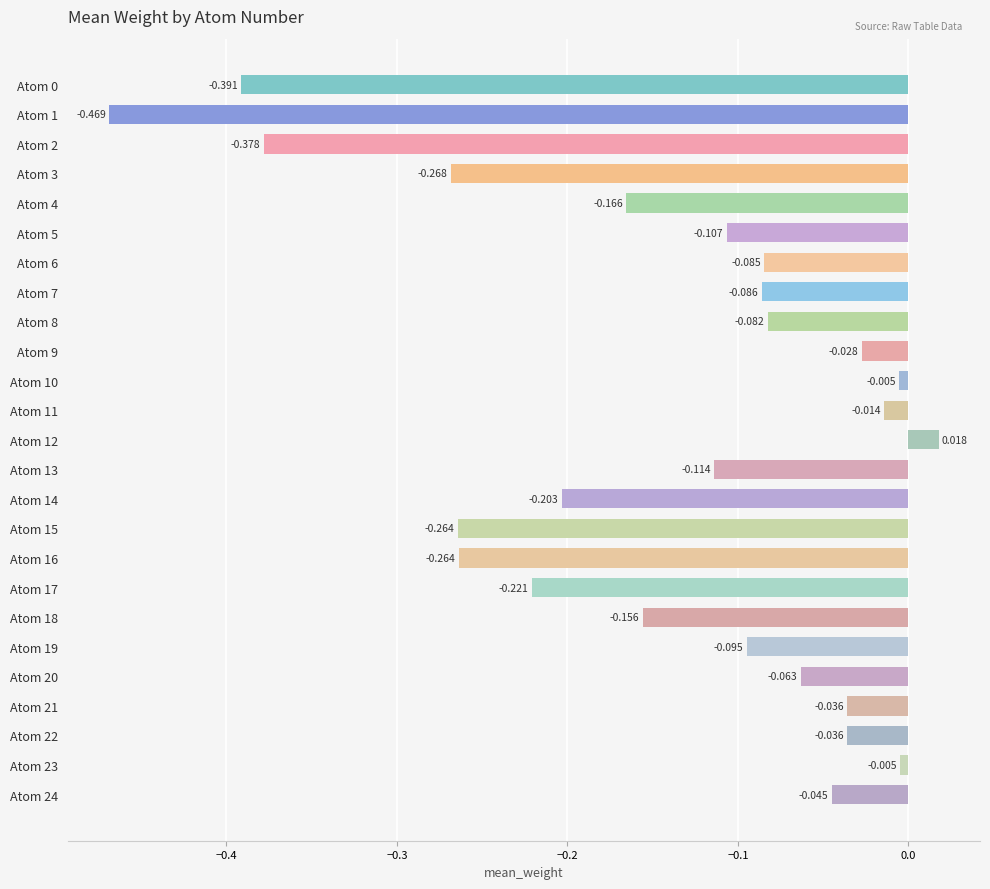

How many bars are there in total?

25